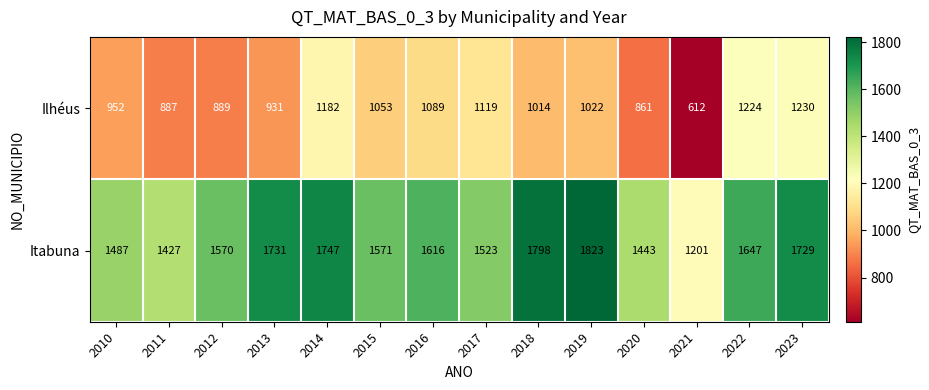

The Ilhéus series shows 931 at 2013. True or false?

True